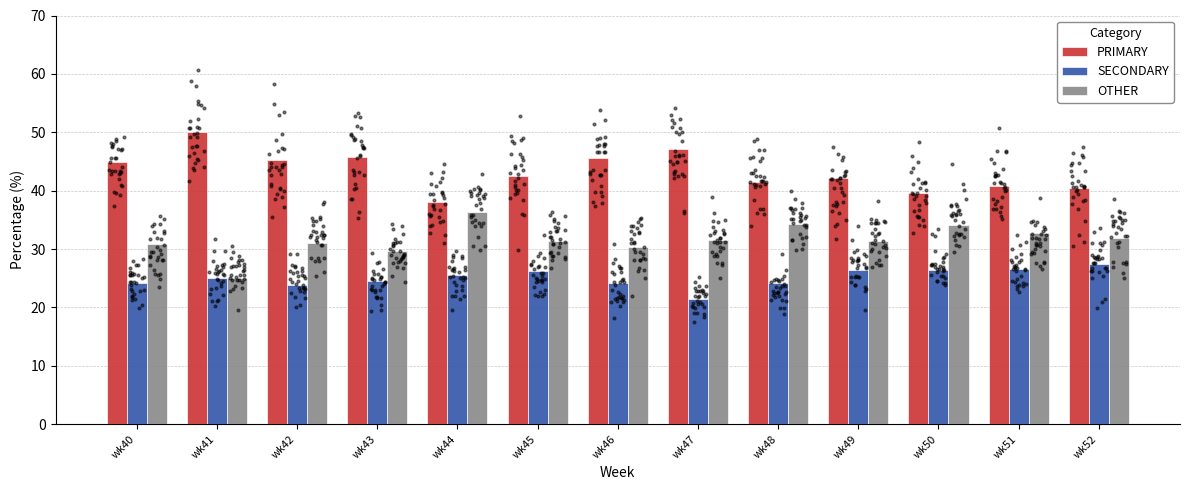

Which series has the widest spread of Y values?

PRIMARY